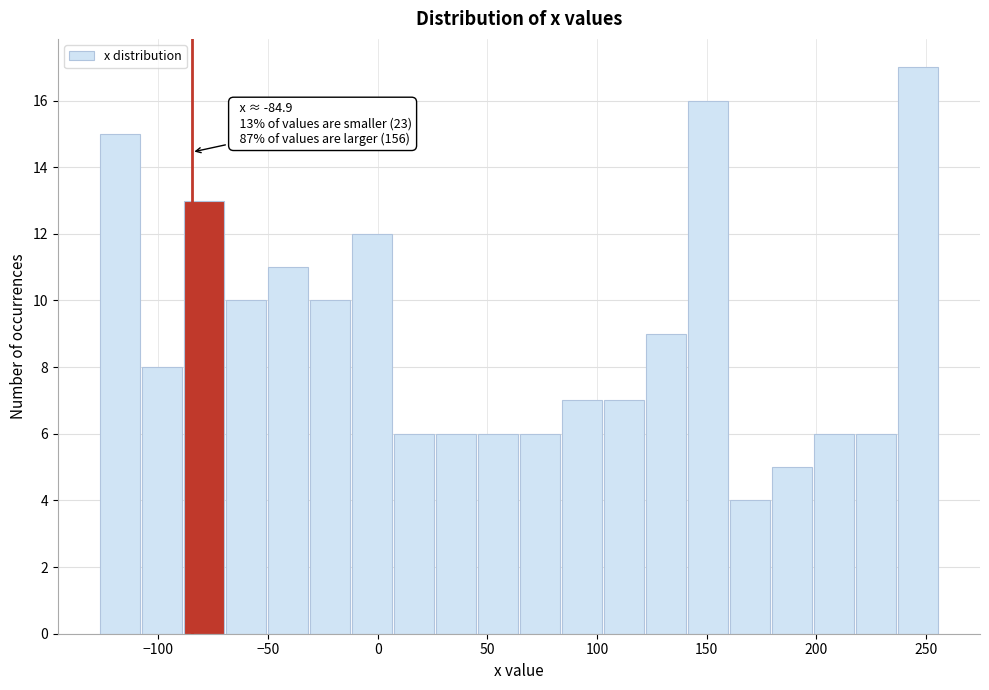

Read against the x-axis, roughly where is the centre of the tallest bar?

245